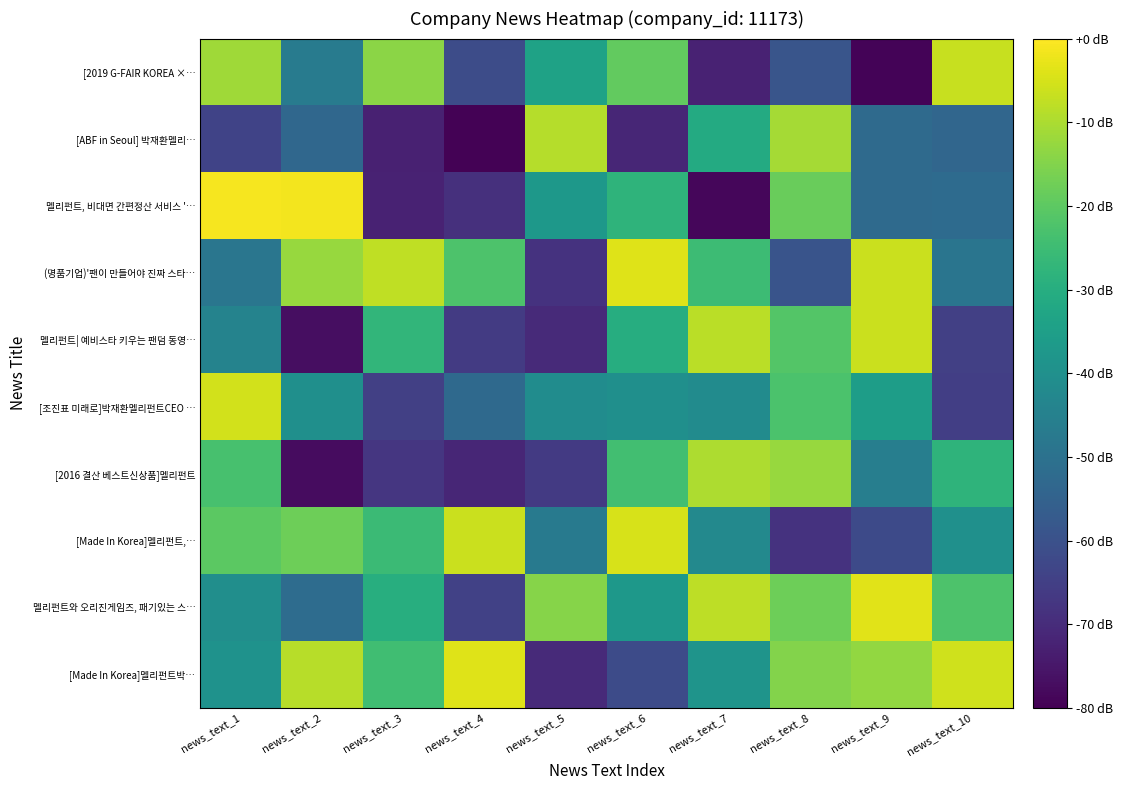

Between news_text_6 and news_text_9, which is larger?

news_text_6